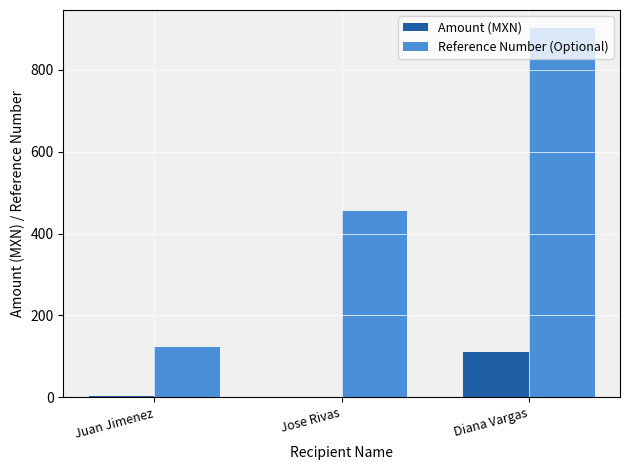

Where is Reference Number (Optional) nearest to the value 512?

Jose Rivas